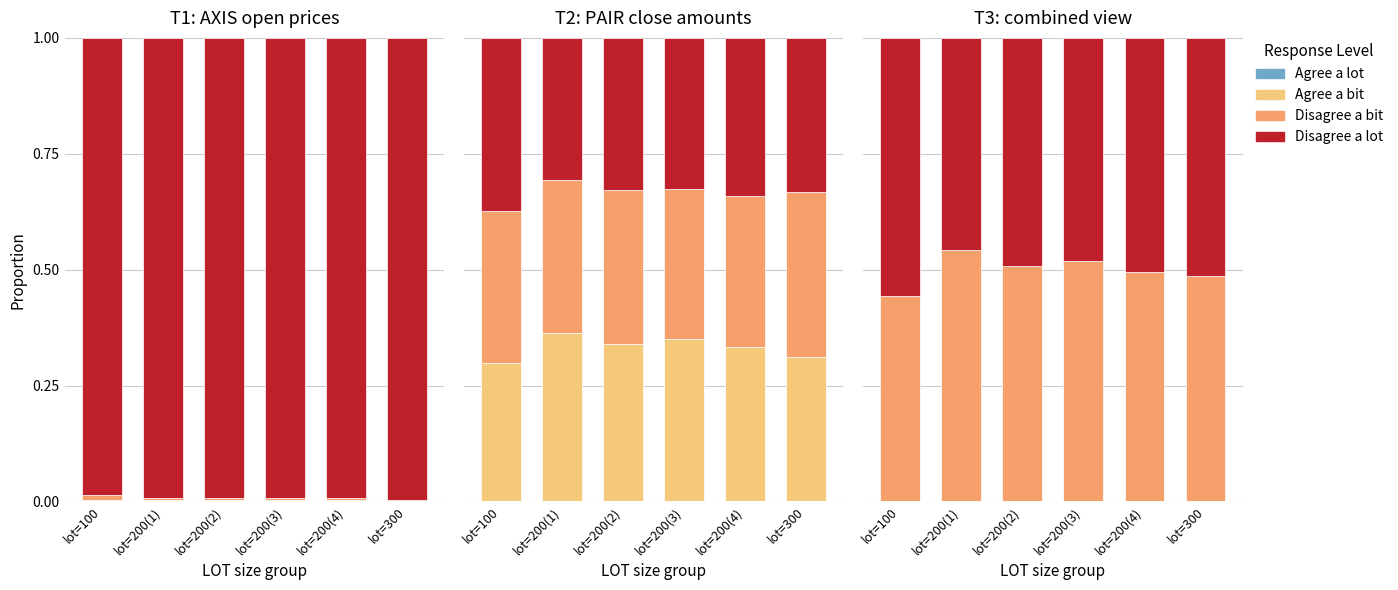

What position from the right is lot=200(3)?

3